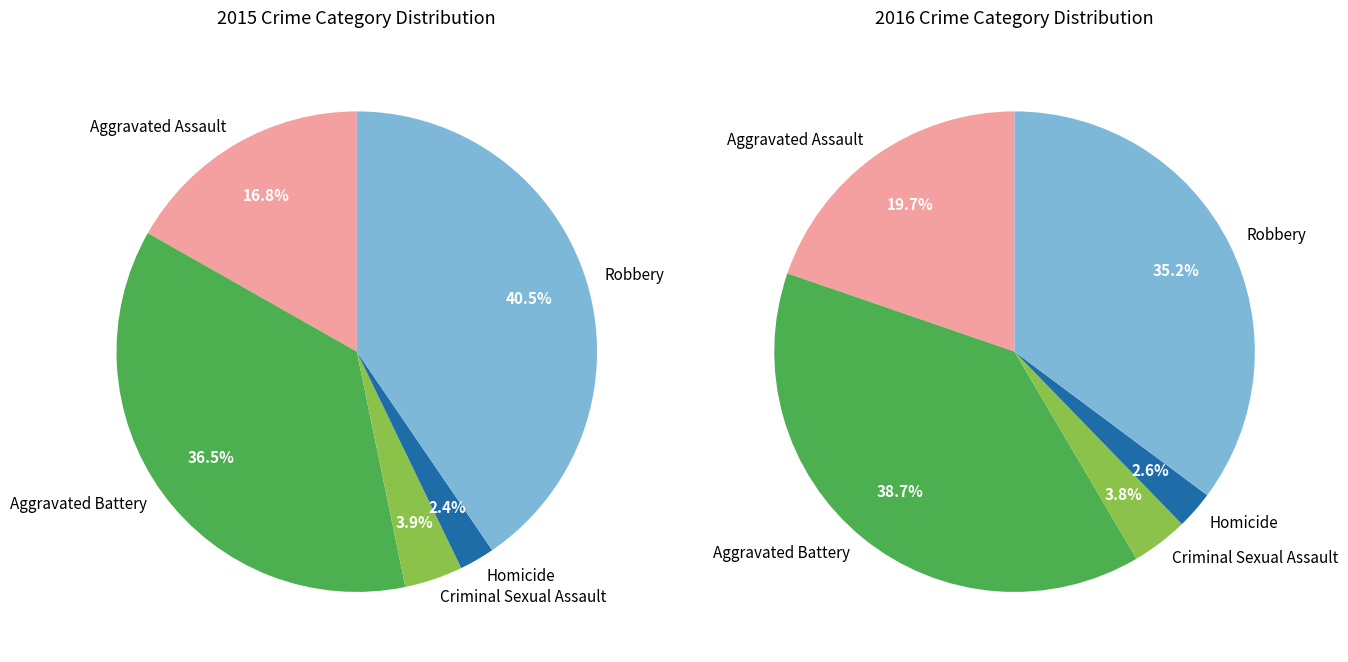

To the nearest percent, what percentage of the pie is 2?

4%